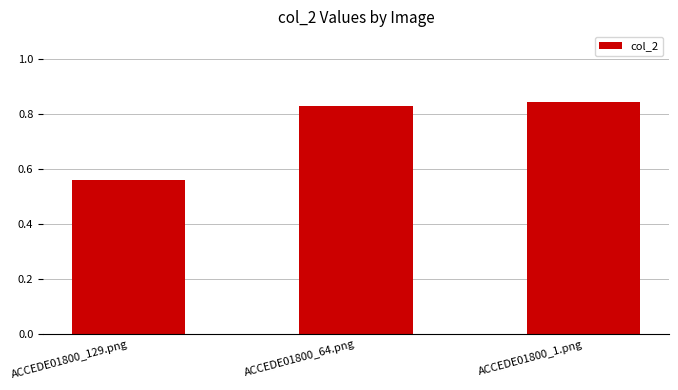

List the labels in order of value, largest first.

ACCEDE01800_1.png, ACCEDE01800_64.png, ACCEDE01800_129.png